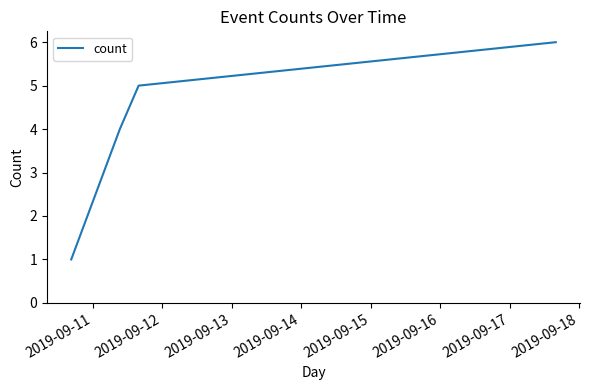

What is the difference between the second highest and second lowest values?

1